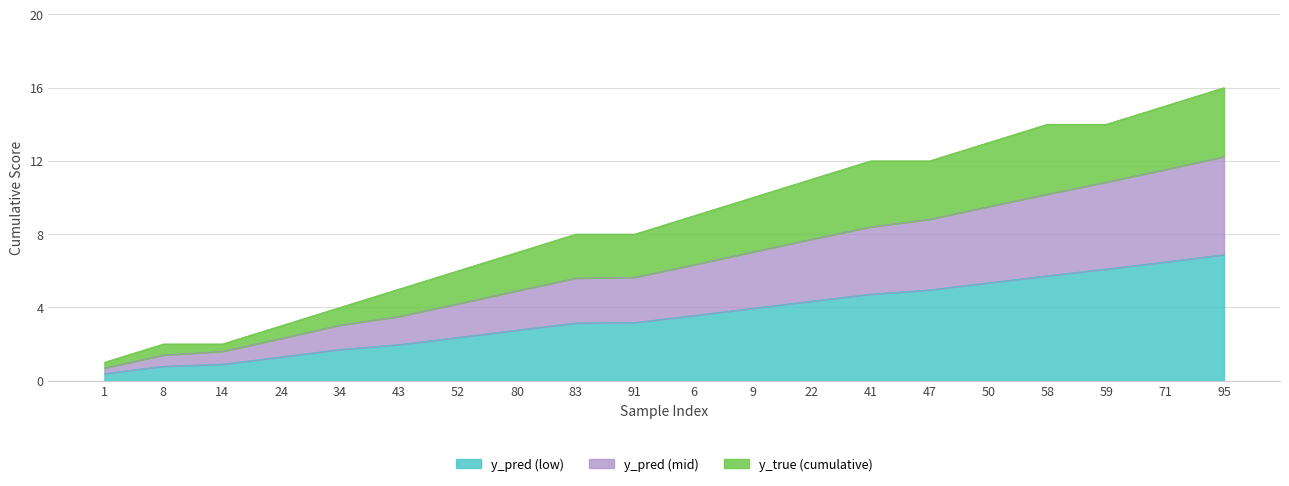

True or false: cumulative_true and cumulative_pred intersect in this chart.

False